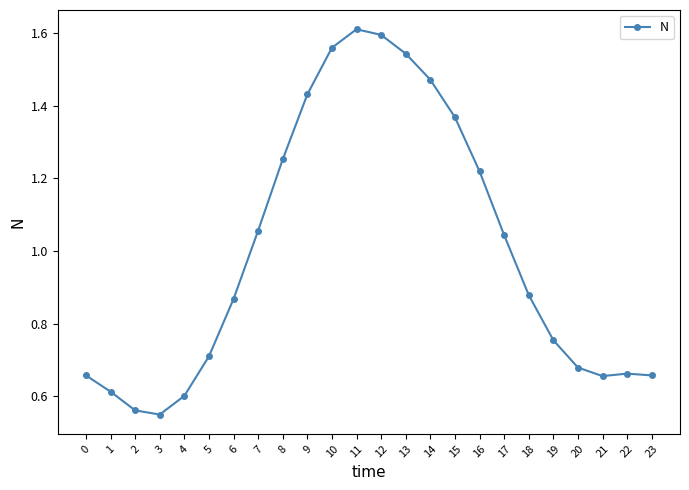

What is the ratio of the value at 4 to the value at 12?

0.4